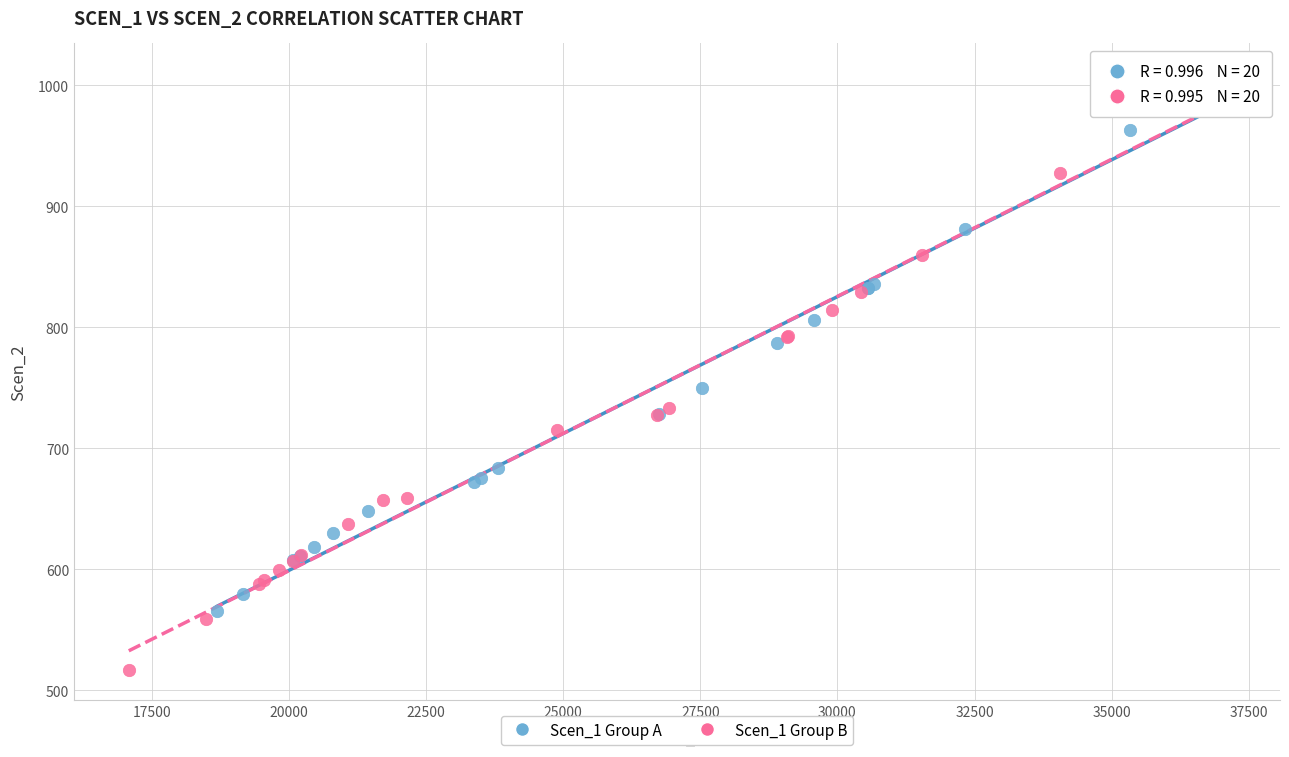

Which series has the largest Y range (max minus min)?

Scen_1 Group B